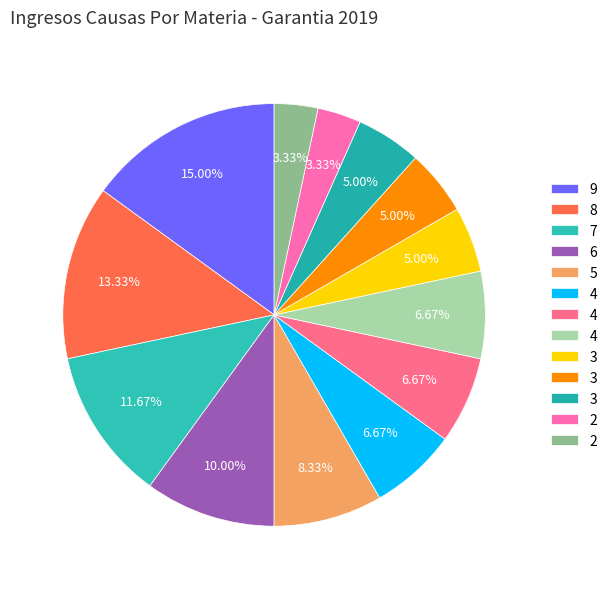

How many segments does this pie chart have?

13